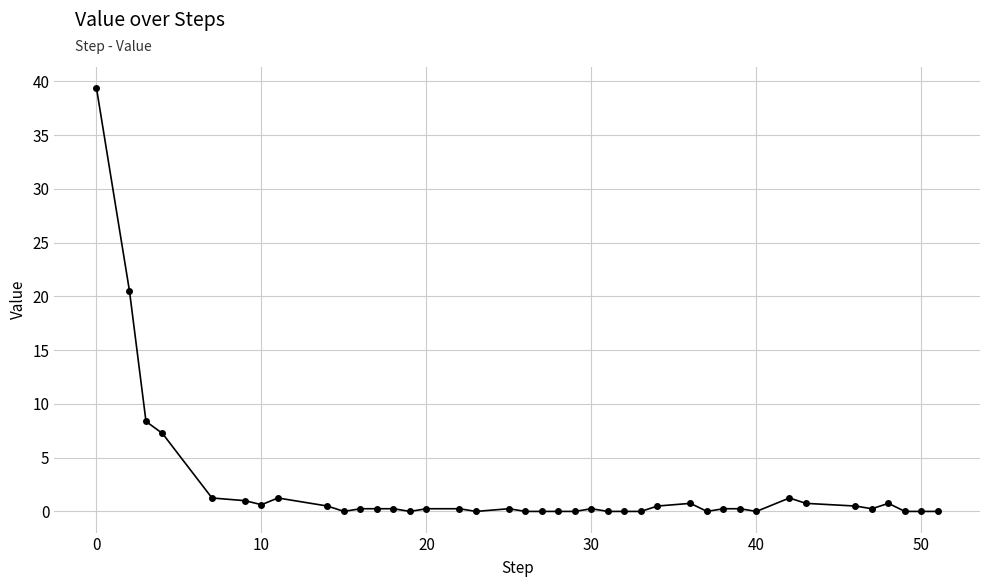

What is the difference between the maximum and minimum values?

39.4